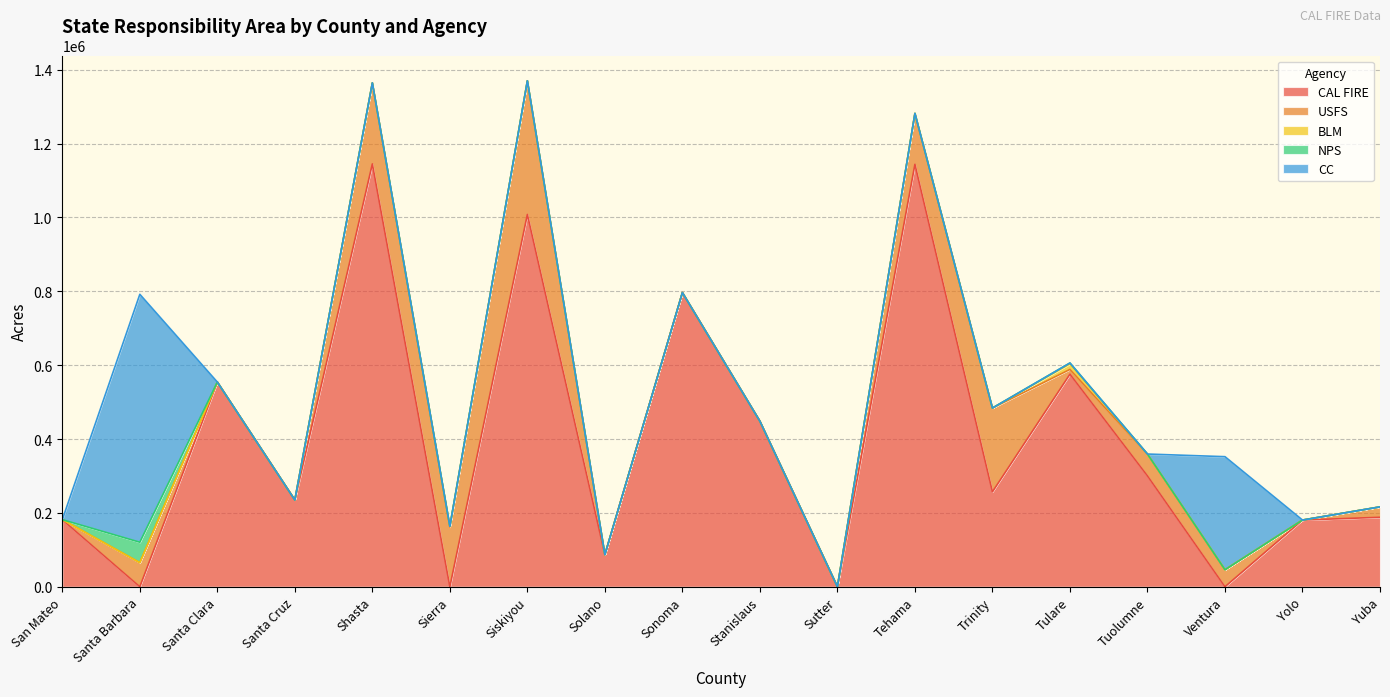

True or false: BLM and CC cross at least once.

False